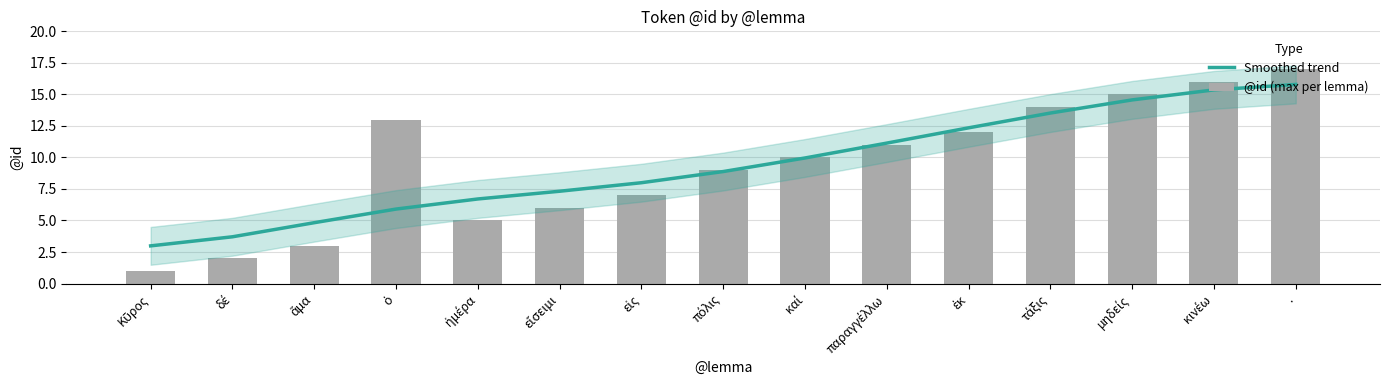

What are all the series names shown in the legend?

Smoothed trend, @id (max per lemma)